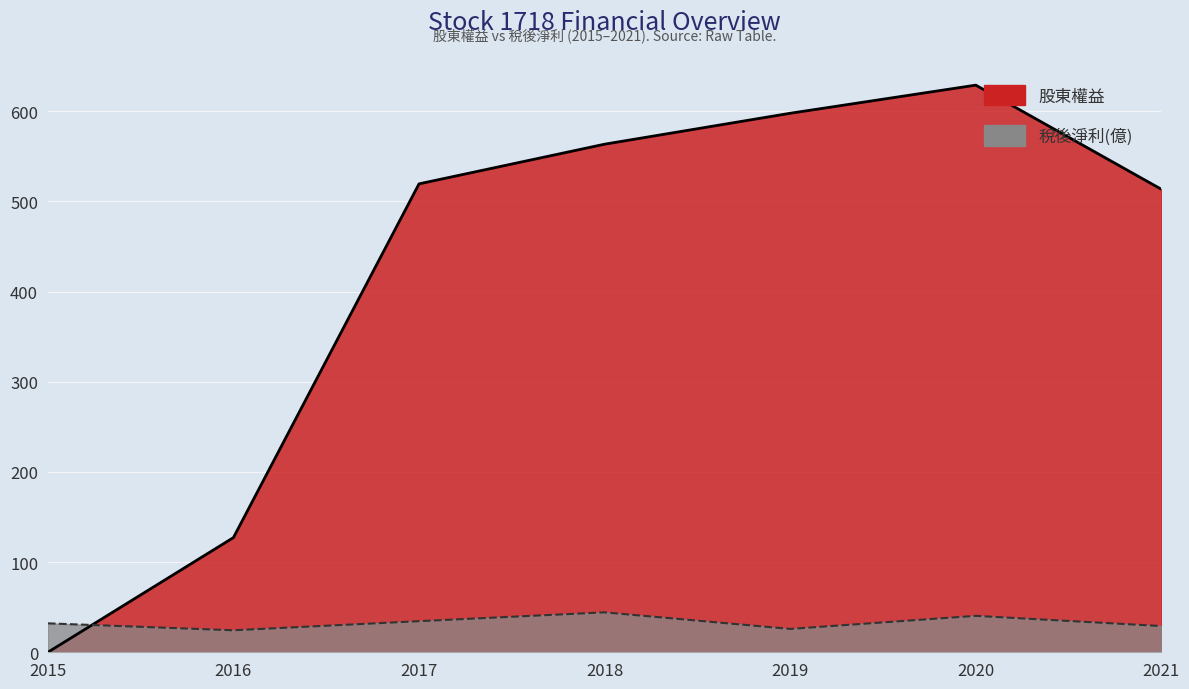

Between 2018 and 2019, which is larger?

2018